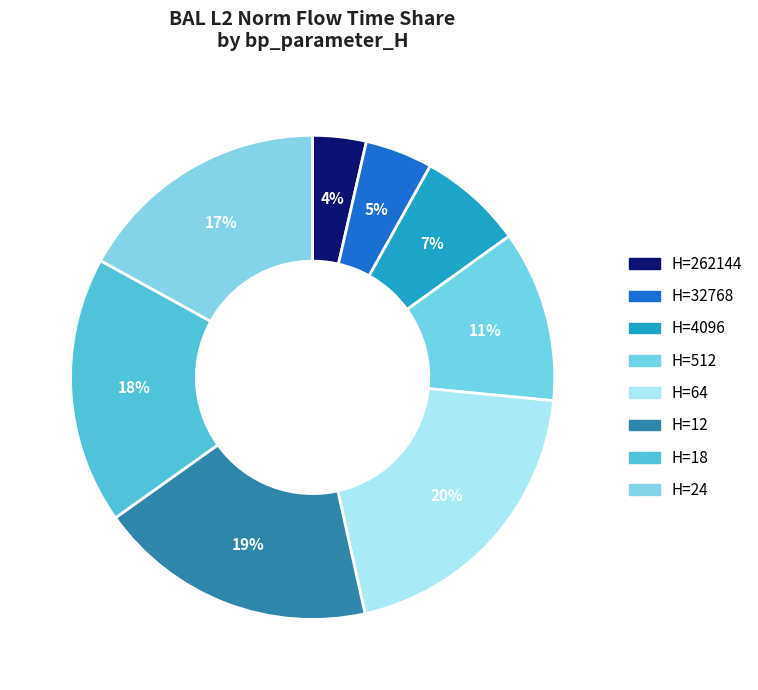

How many slices are in this pie chart?

8